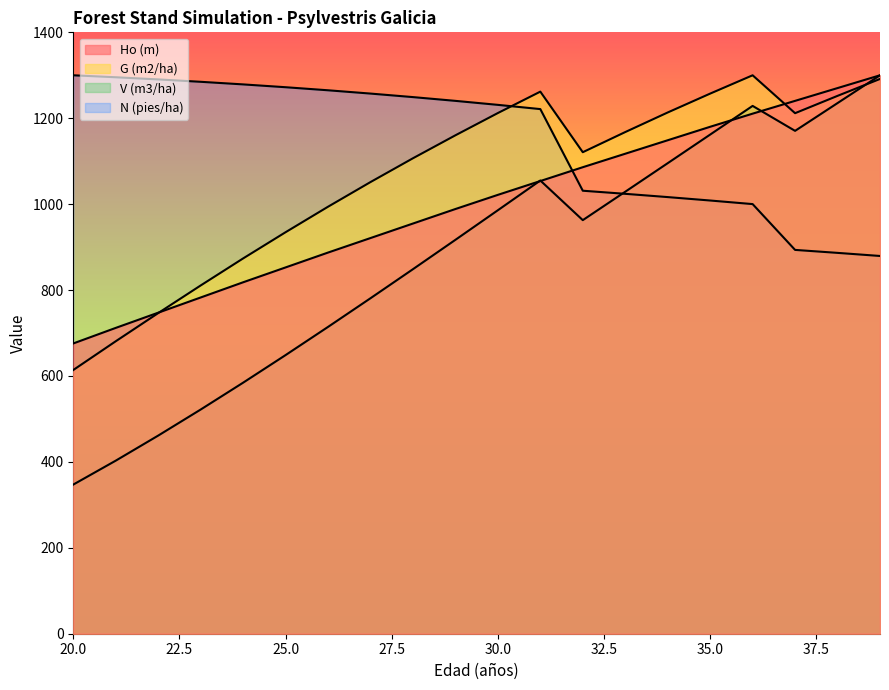

List the series in order of their peak value, lowest first.

Ho (m), G (m2/ha), V (m3/ha), N (pies/ha)